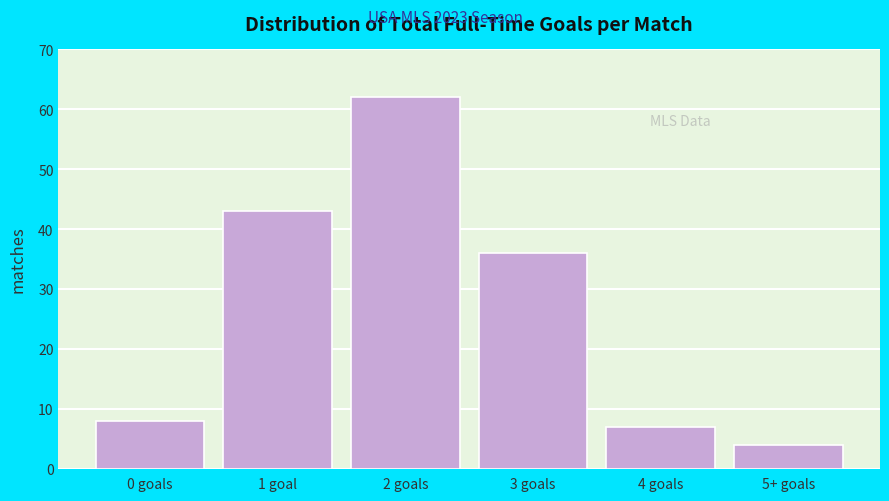

Reading left to right, transcribe all the data shown in this chart.

0 goals=8	1 goal=43	2 goals=62	3 goals=36	4 goals=7	5+ goals=4